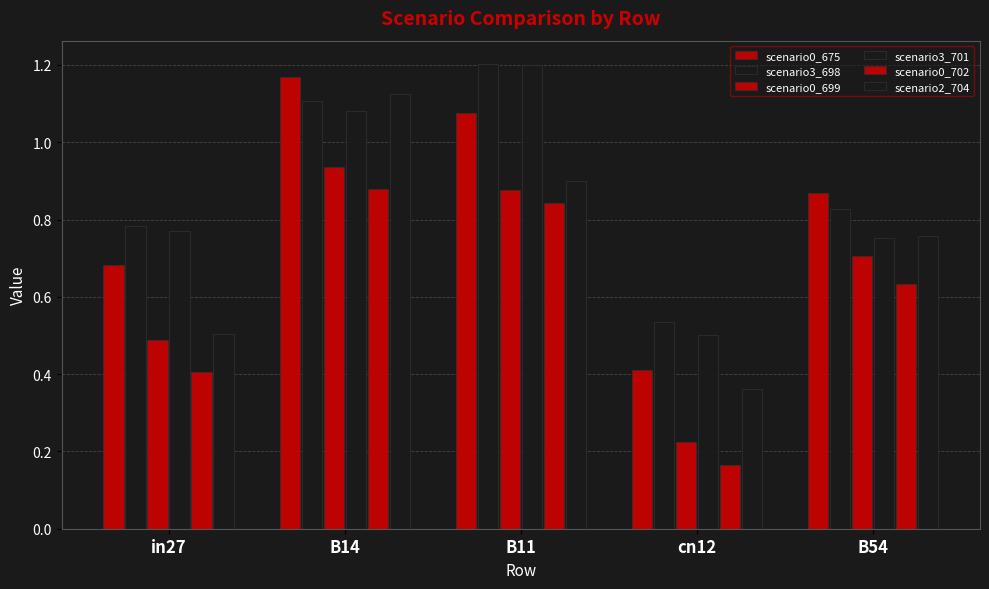

Does the chart contain stacked bars?

No